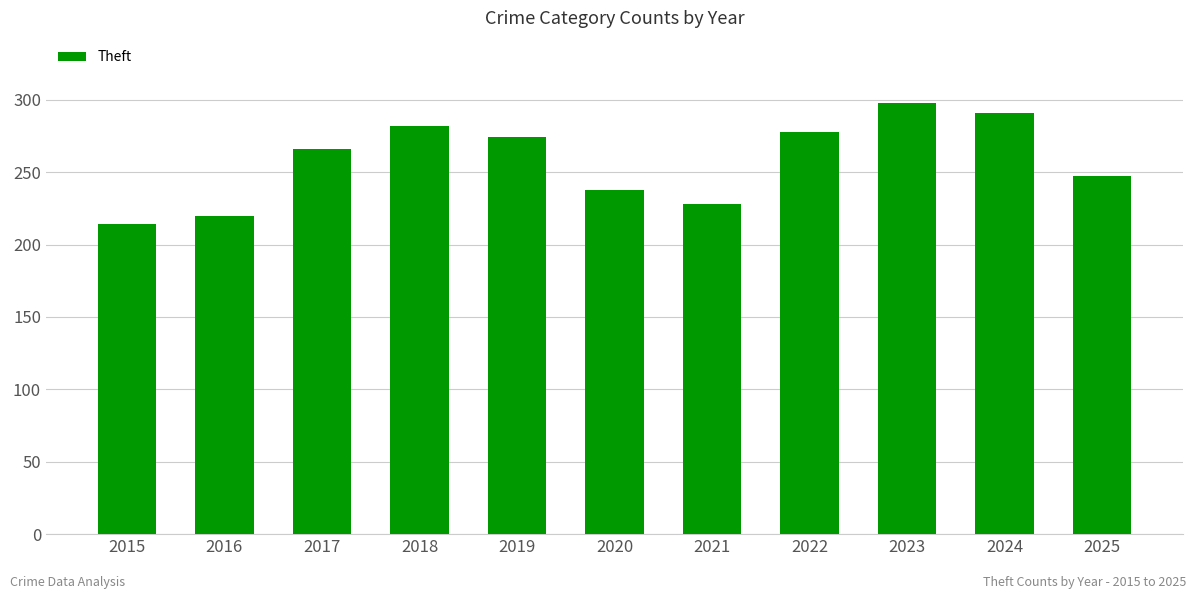

Which label corresponds to the smallest value in the chart?

2015